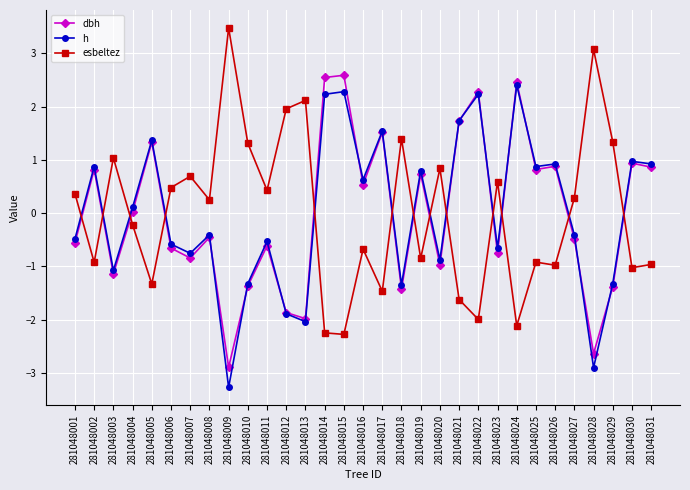

After their last crossing, which series has the higher values: esbeltez or dbh?

dbh